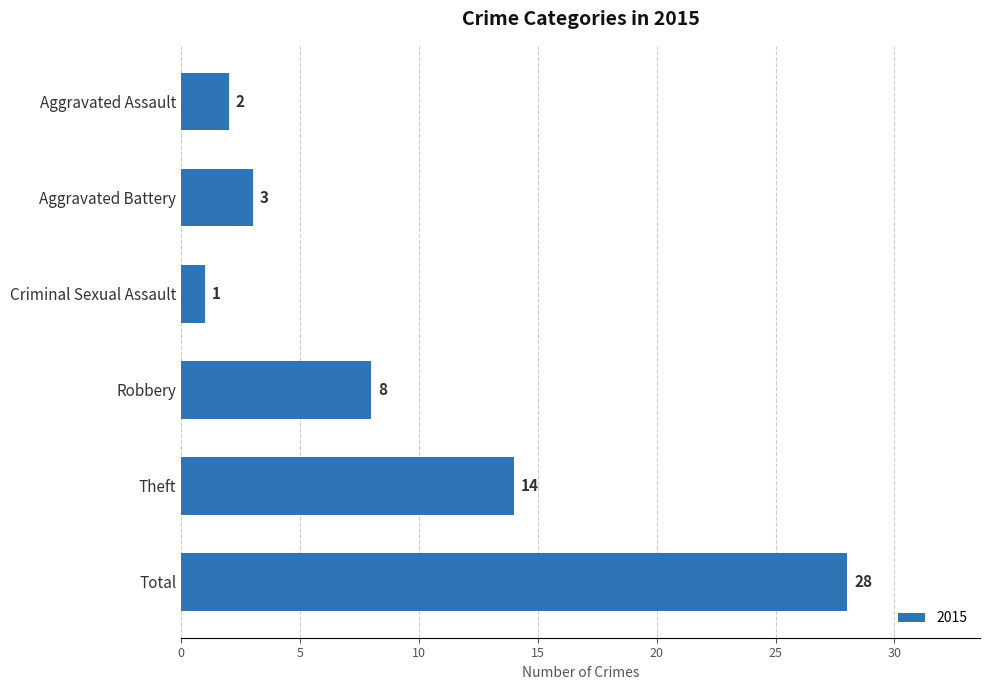

Where is the data nearest to the value 14?

Theft